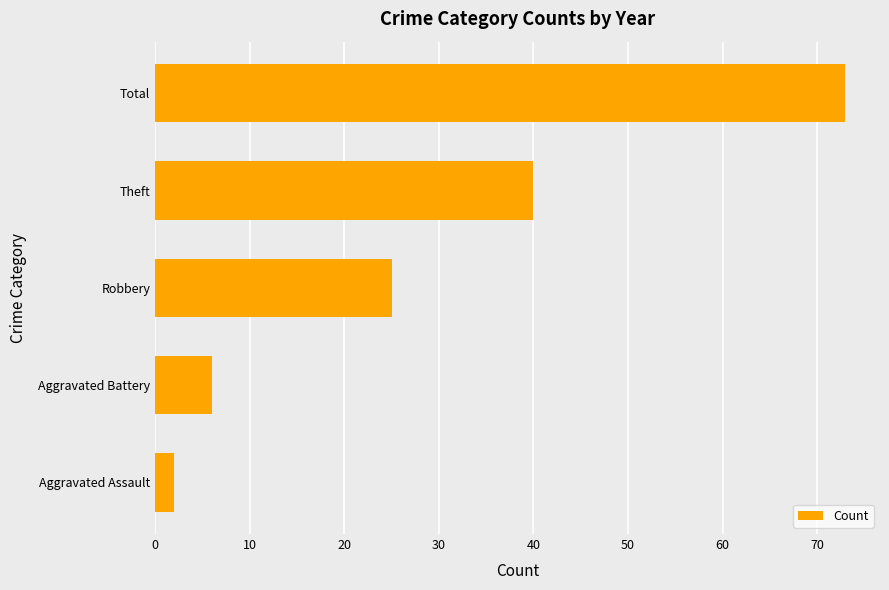

What is the sum of all values?

146